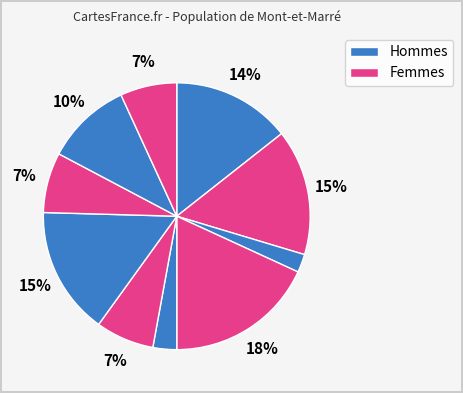

How many slices are in this pie chart?

10